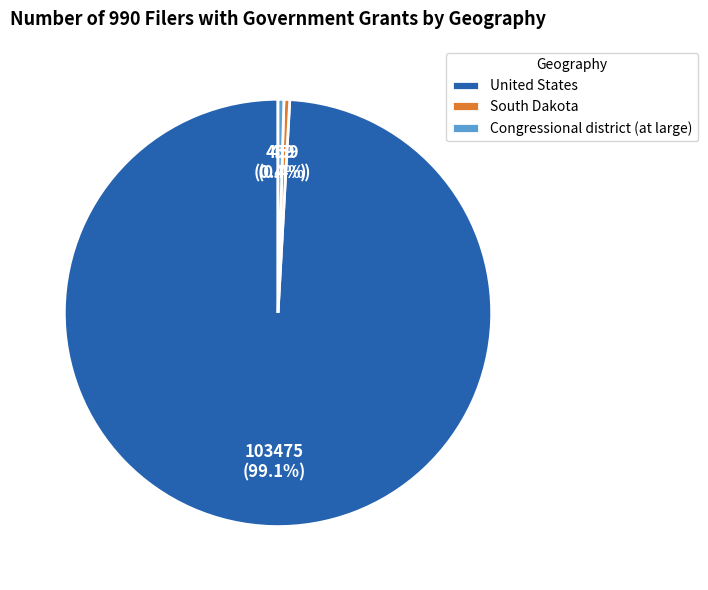

Is it true that South Dakota is 0% of the pie?

True